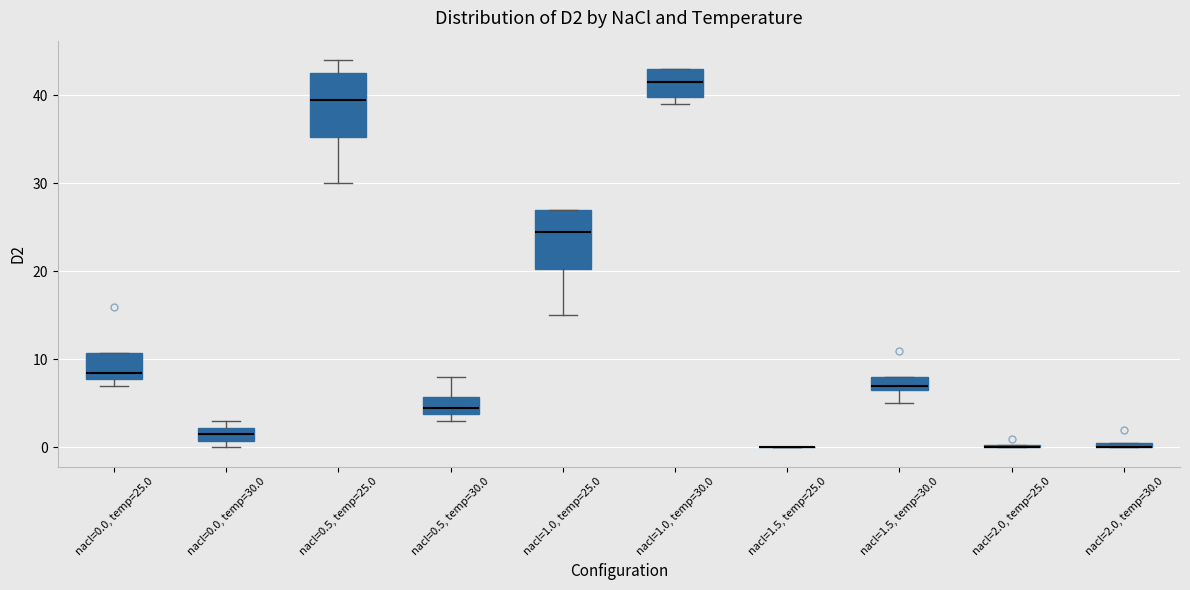

Where does the lower whisker of the box for nacl=0.5, temp=25.0 end on the y-axis? The values are not printed on the chart, so give them approximately, as read against the axis.

30